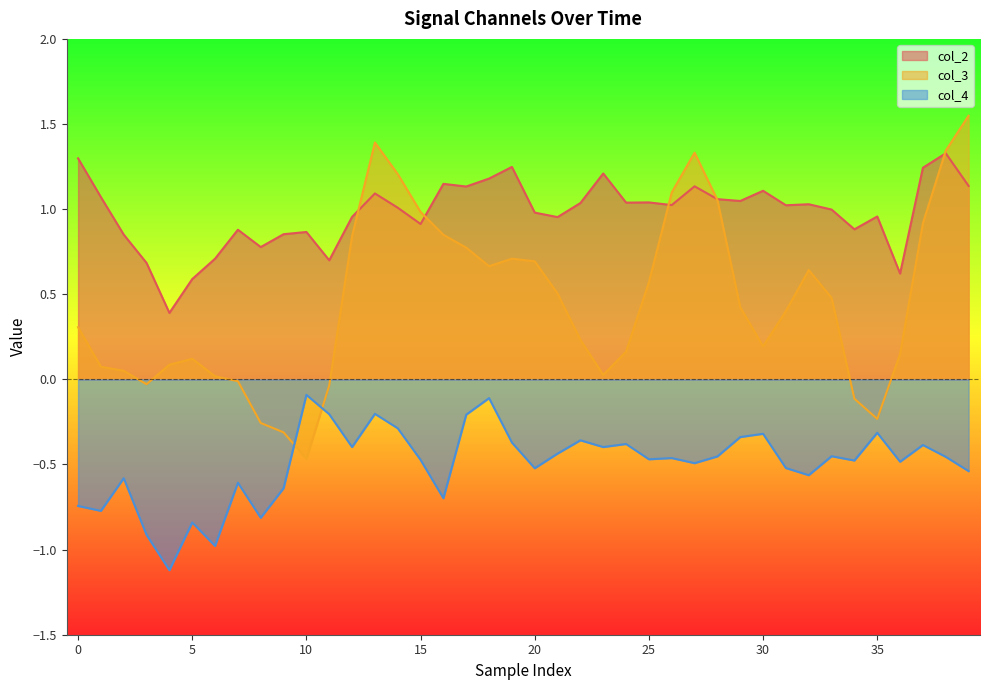

What is the smallest value displayed?

-1.1